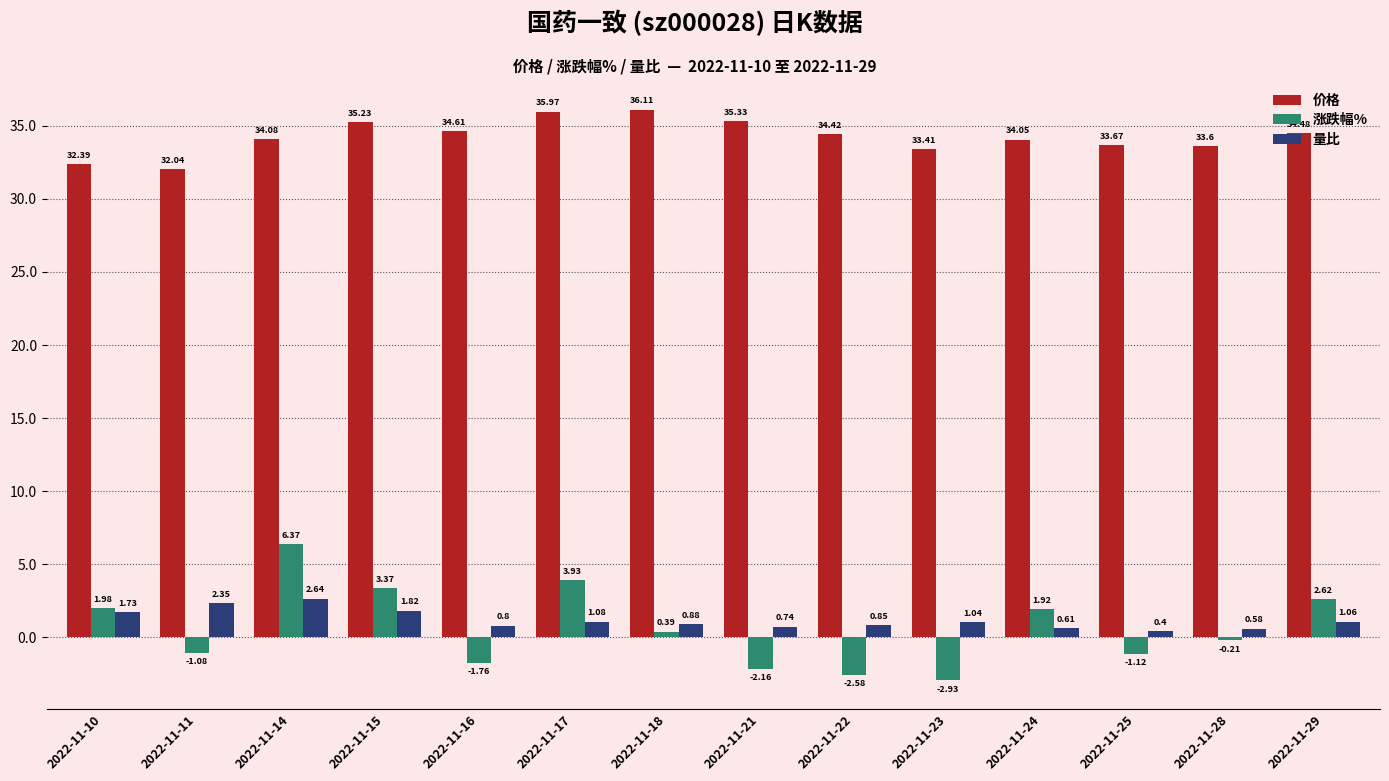

How many bars are there in each group?

3